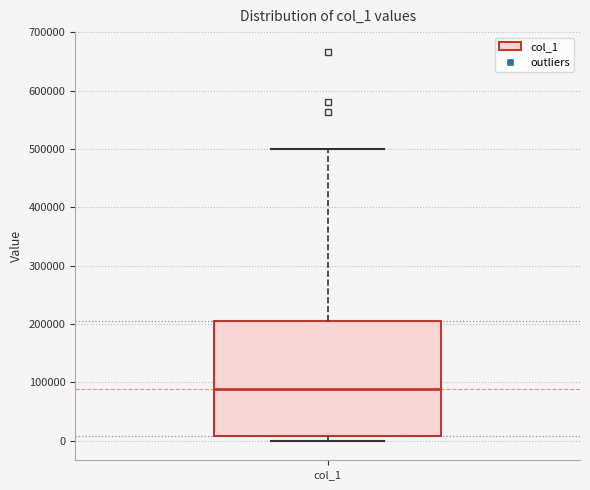

Read this box plot against the y-axis: the position of the median line, the range covered by the box, and the ends of both whiskers. The values are not printed on the chart, so give them approximately, as read against the axis.

median 90000, box 10000 to 210000, whiskers 0 to 500000